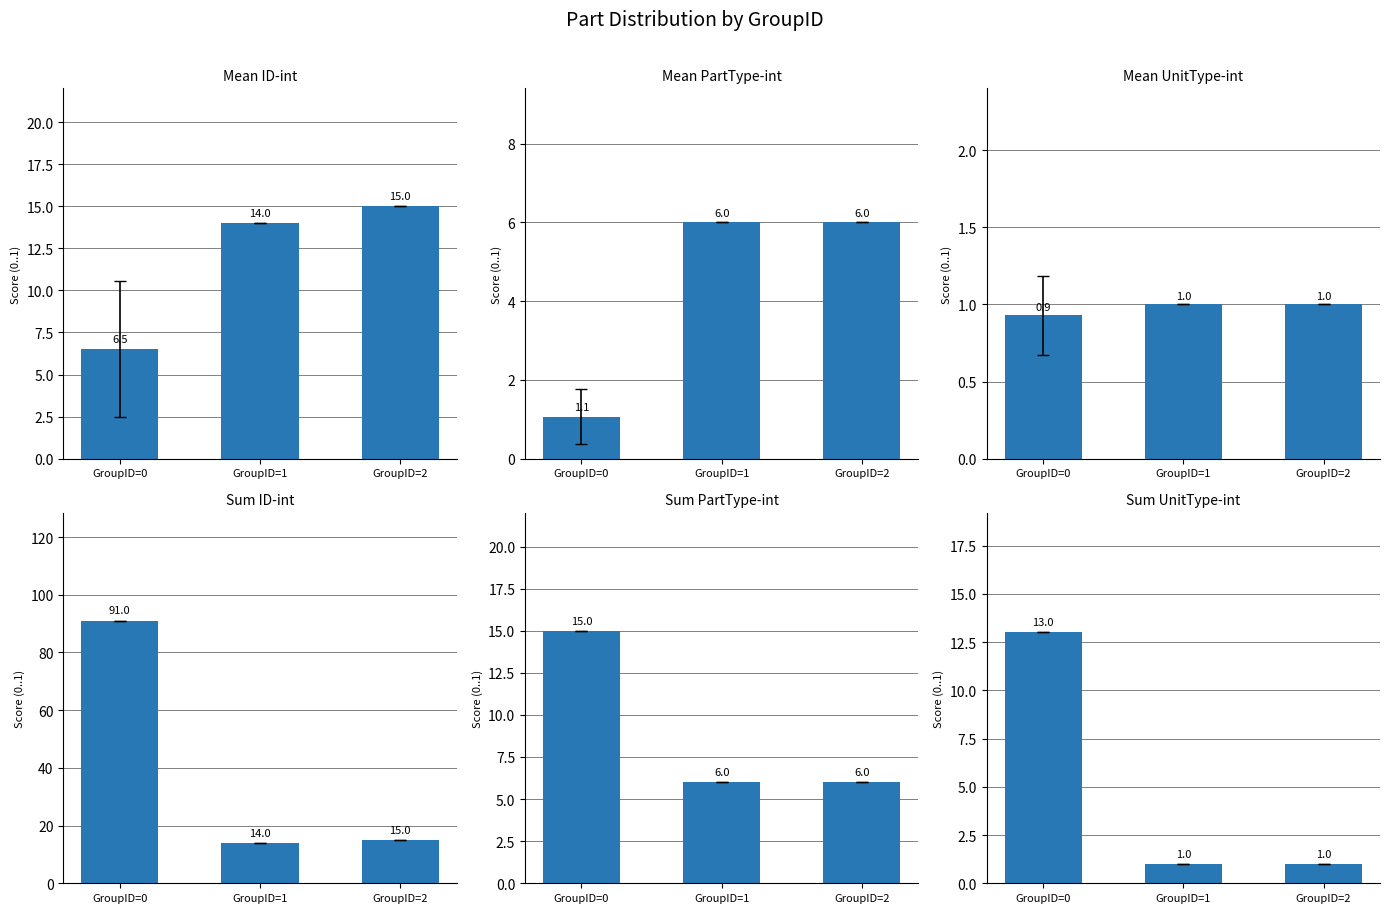

True or false: Mean UnitType-int has a value of 0.4 at GroupID=1.

False